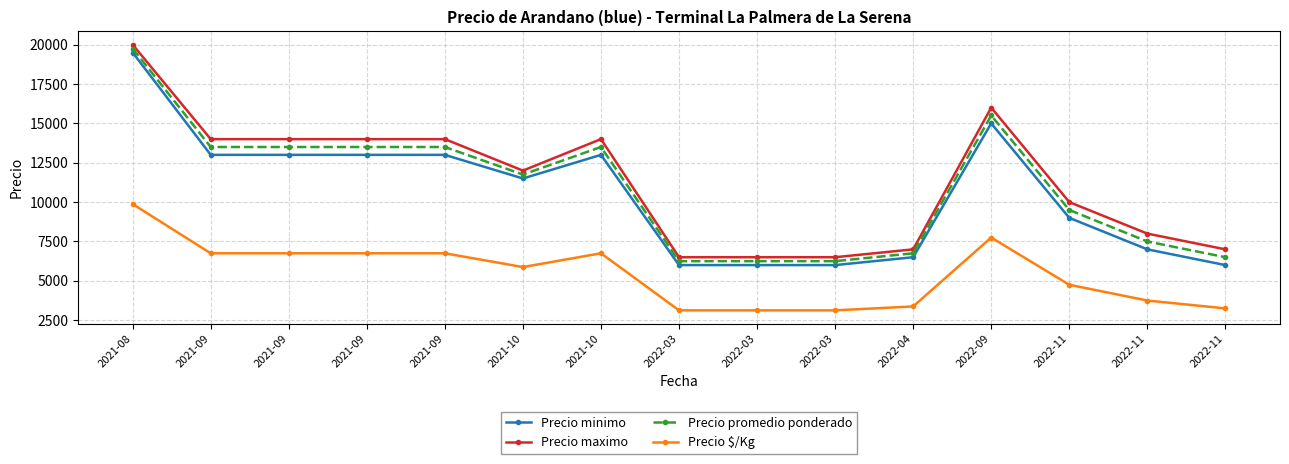

What is the lowest value of the Precio promedio ponderado series?

6250